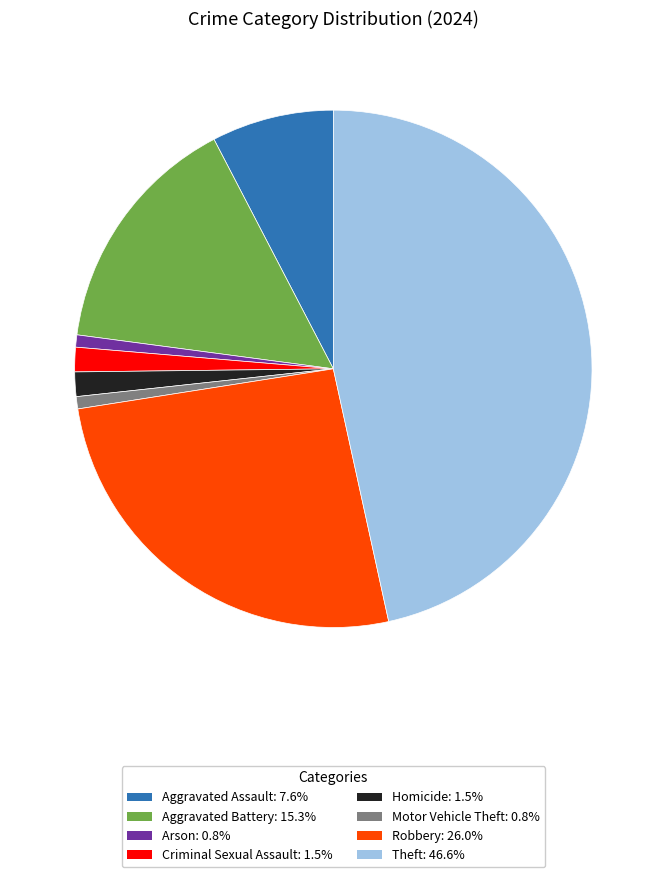

The Robbery slice represents 26% of the pie. True or false?

True